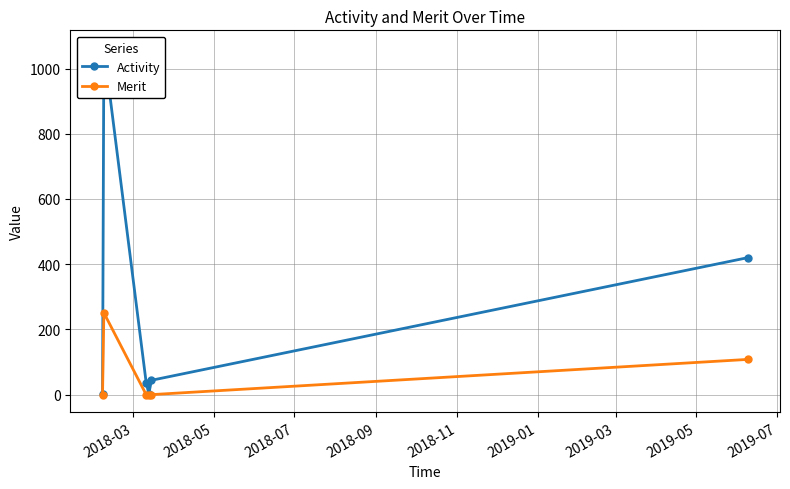

True or false: Merit has more than 2 interior local peaks.

False